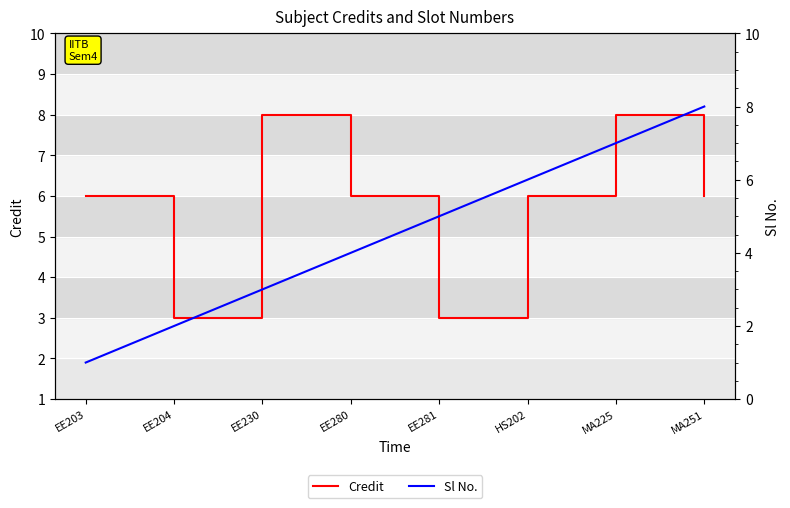

Which series changed the most between EE230 and MA225?

Sl No.